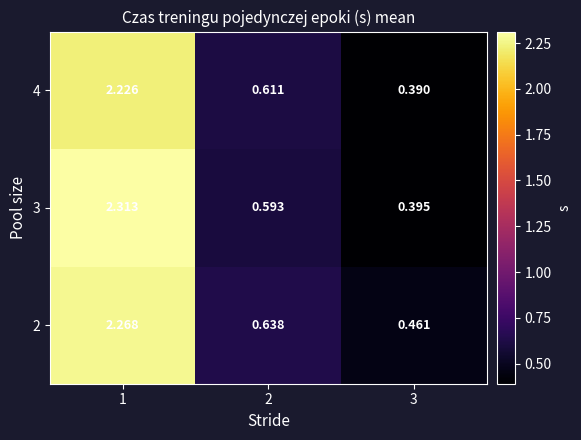

Is the value of 4 at 2 greater than the value of 2 at 2?

No